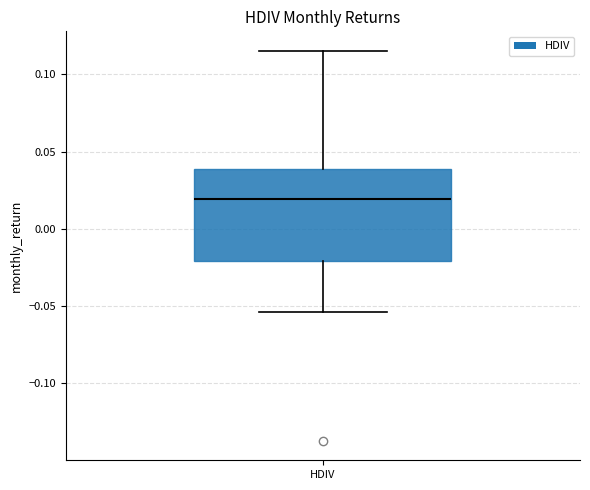

Where is the lower edge of the box for HDIV on the y-axis? The values are not printed on the chart, so give them approximately, as read against the axis.

-0.020